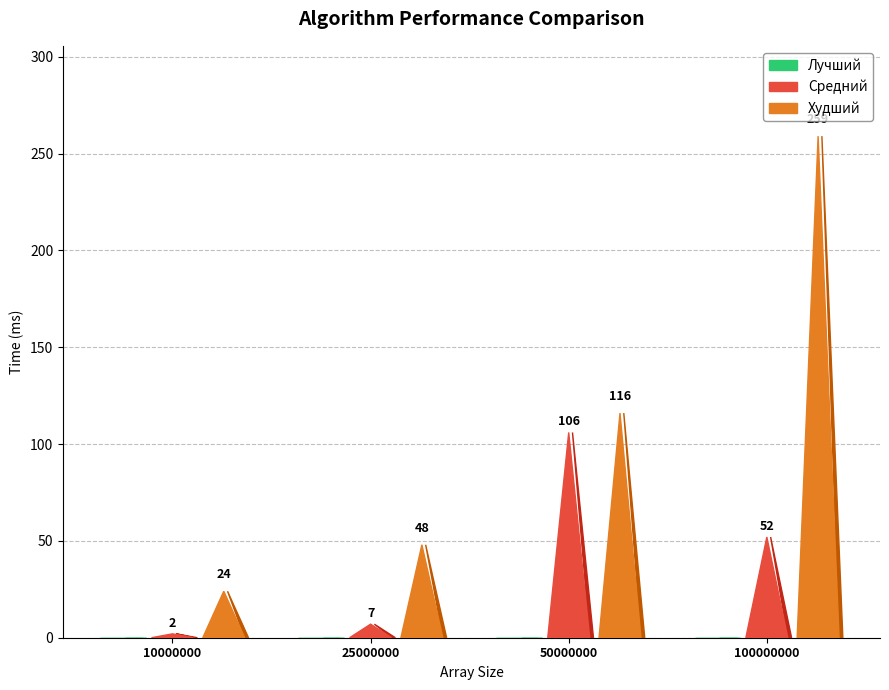

The value of Средний at 25000000 is 7. True or false?

True